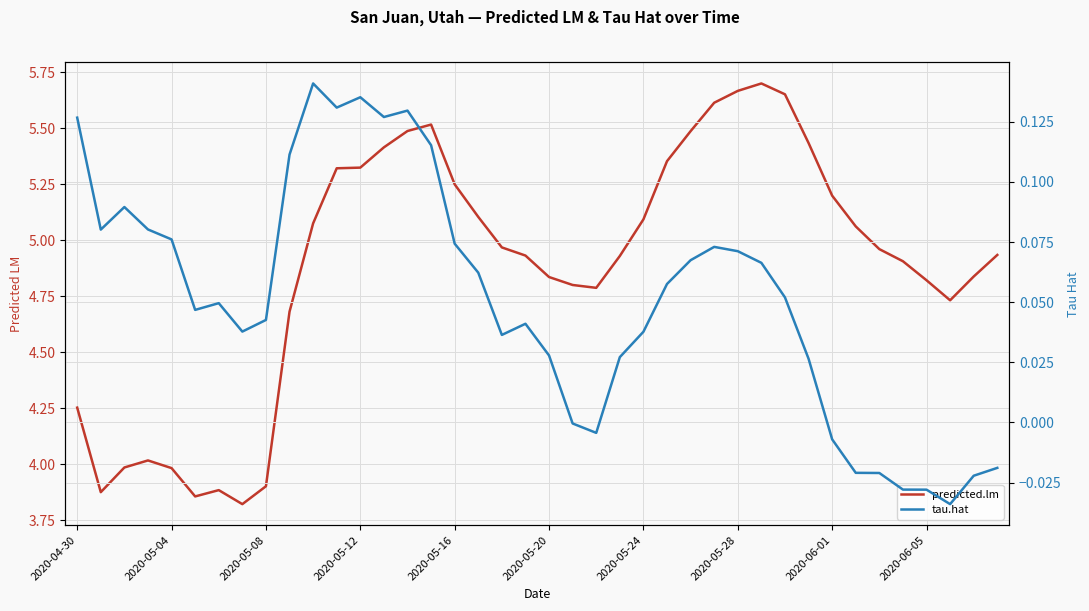

Count the number of categories in the chart.

40